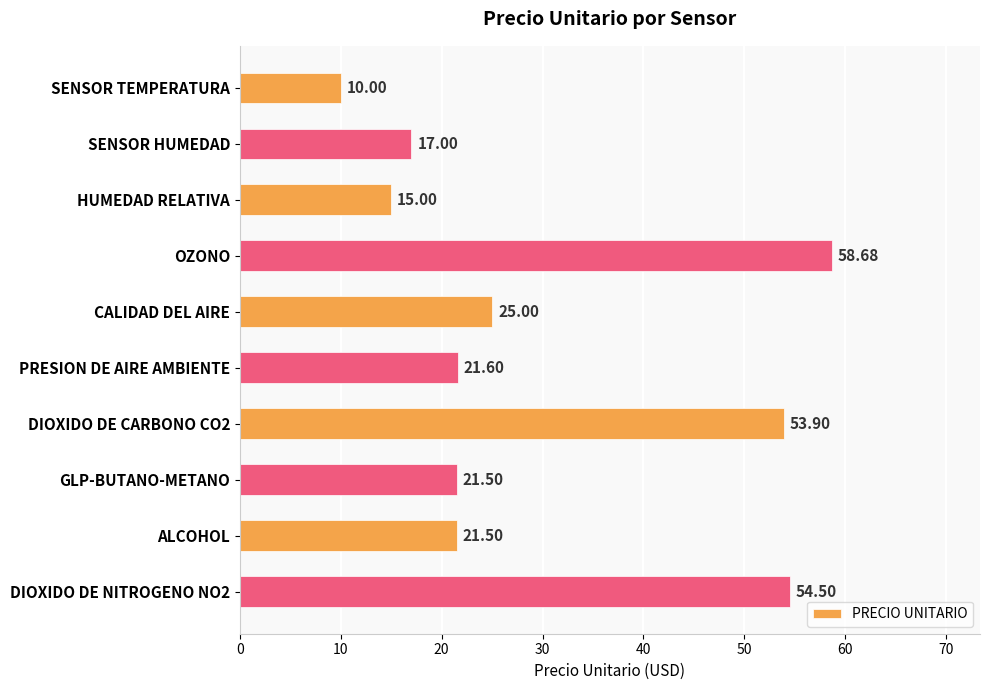

Where is the data nearest to the value 34?

CALIDAD DEL AIRE